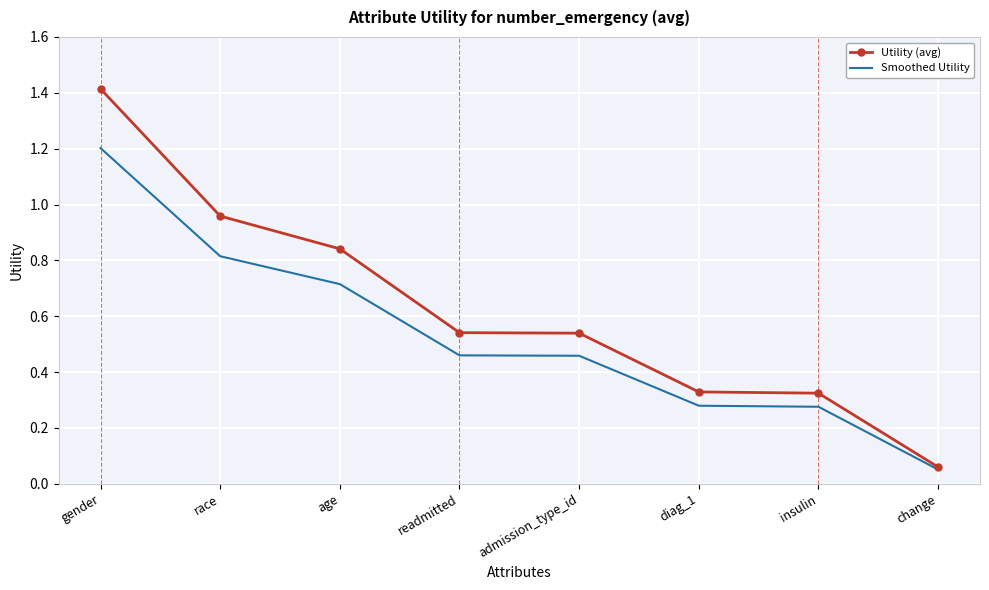

What is the maximum value shown in the chart?

1.4